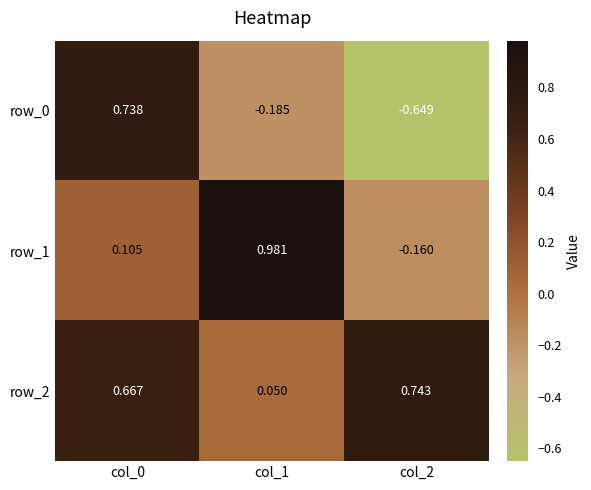

Is the value of row_2 at col_1 greater than the value of row_0 at col_1?

Yes